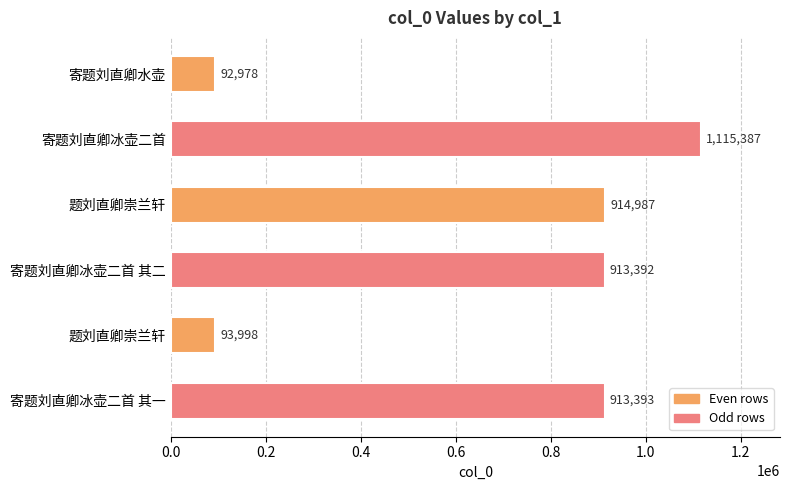

How many bars are there in total?

6